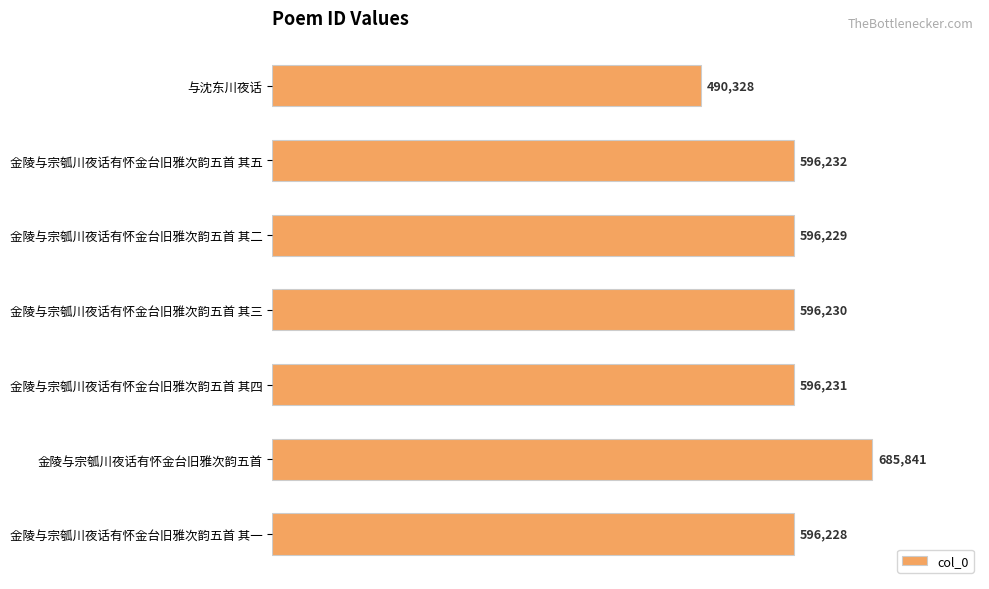

Where is the data nearest to the value 588084?

金陵与宗瓠川夜话有怀金台旧雅次韵五首 其一